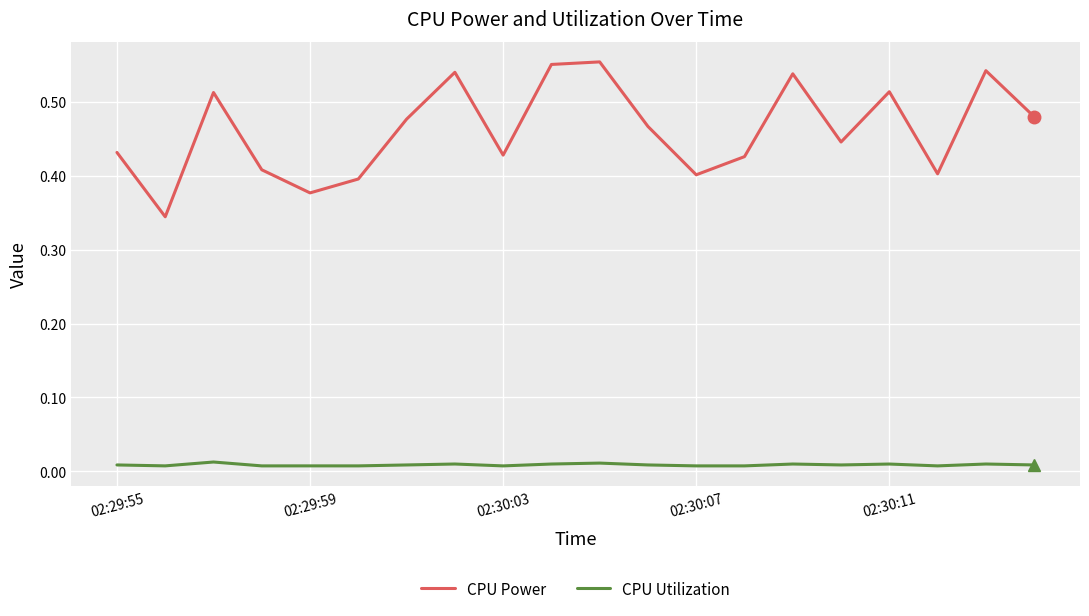

Which series has the largest total across all categories?

CPU Power